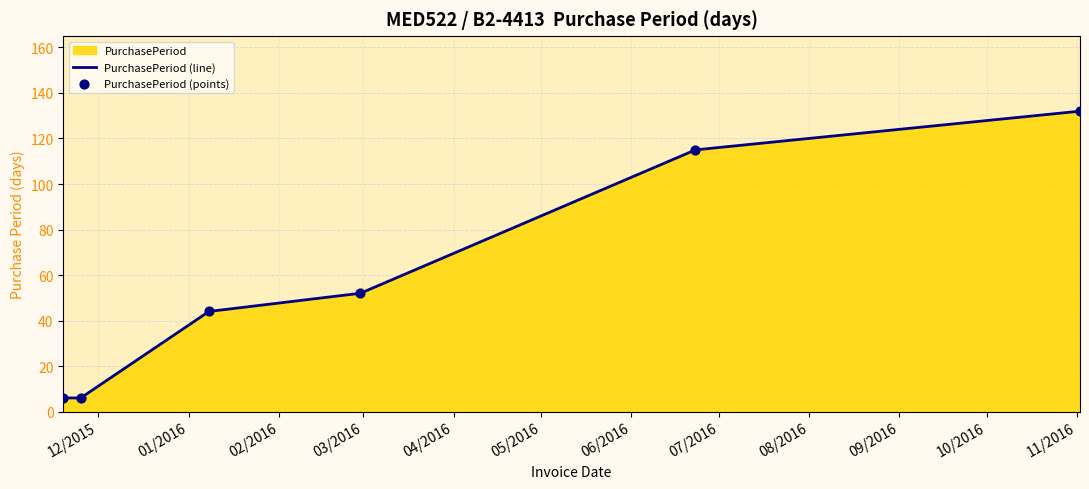

What is the sum of all values?

355